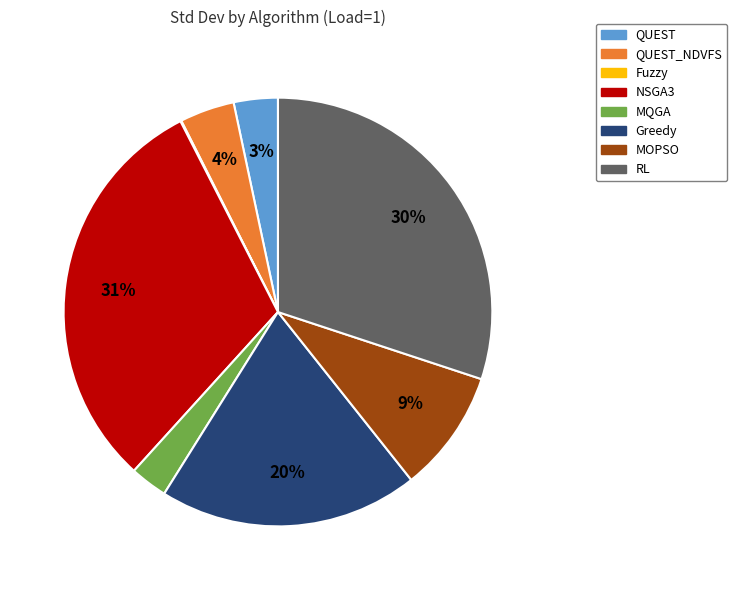

To the nearest percent, what is the difference between the largest and smallest slice percentages?

31%